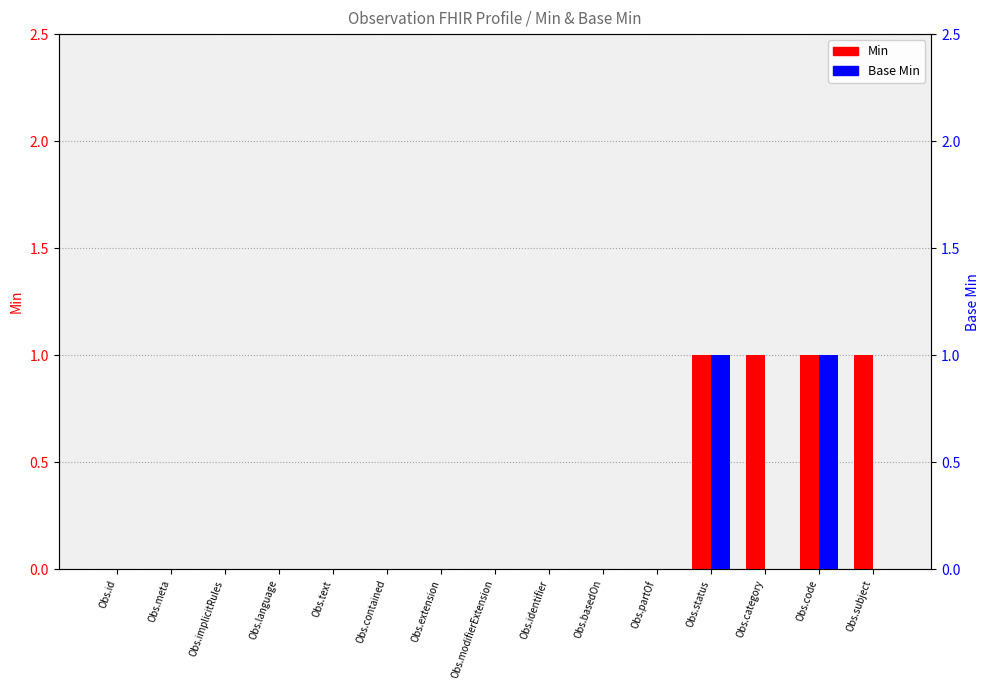

Rank the series at Obs.contained from highest to lowest value.

Min, Base Min